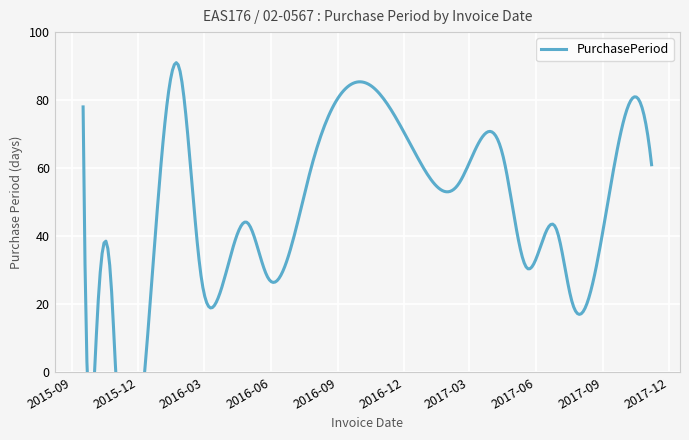

What is the average value?

43